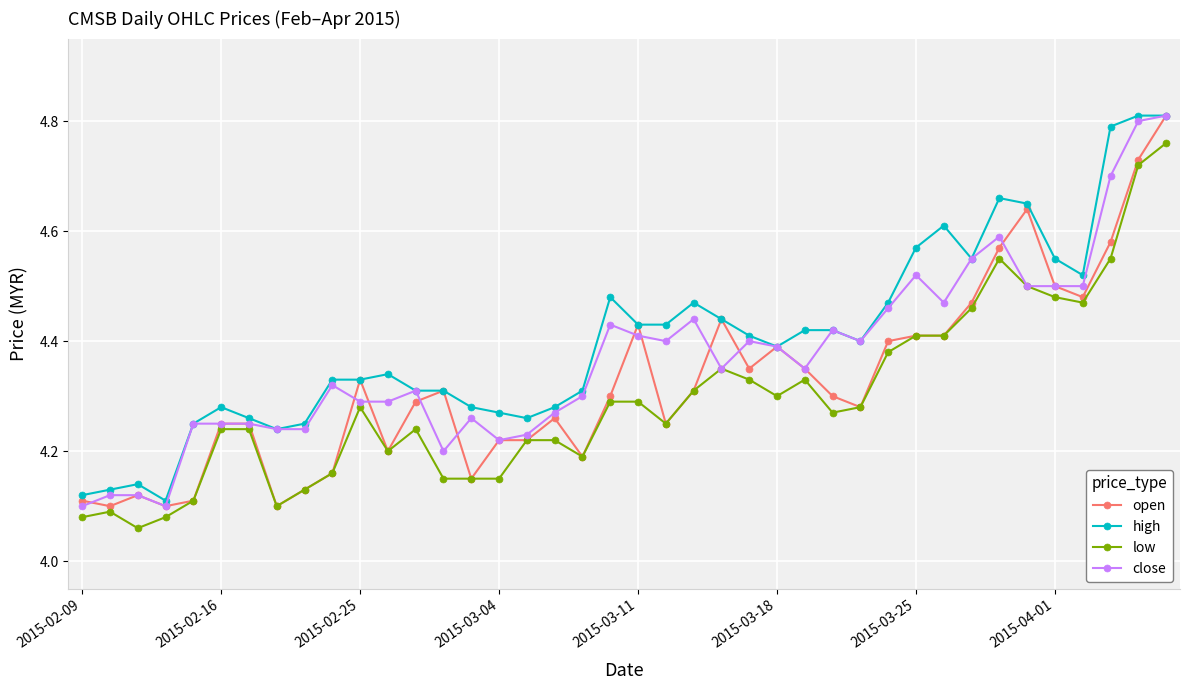

Count the open values in the range 4 to 5.

40